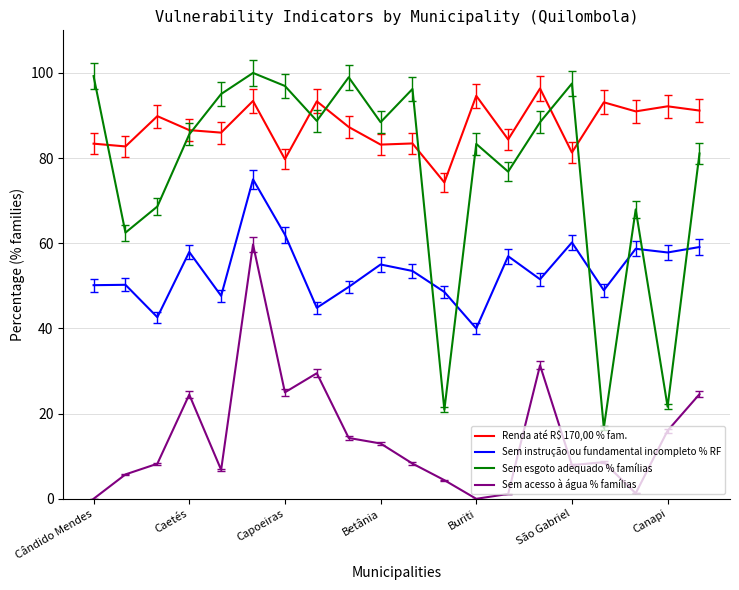

What is the greatest value displayed?

100.0